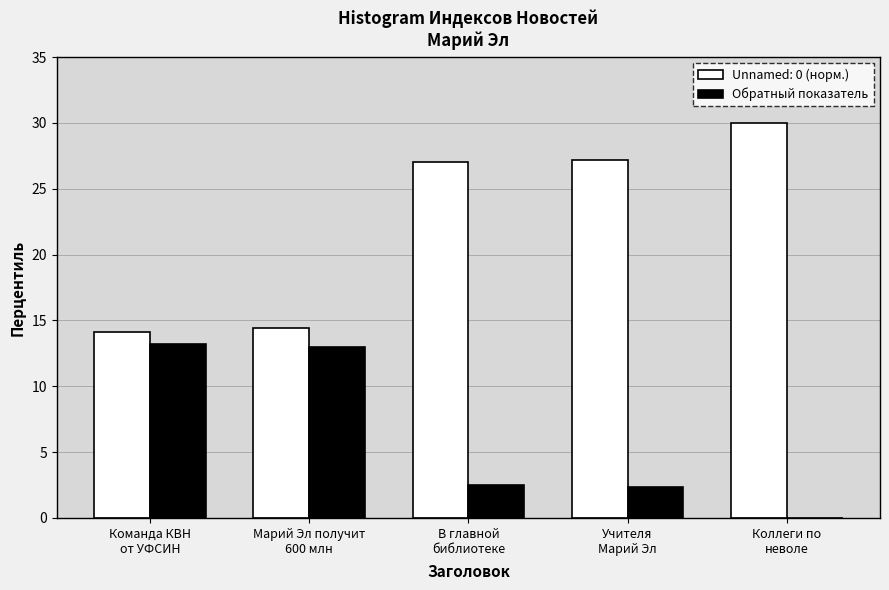

Which series has the largest total across all categories?

Unnamed: 0 (норм.)